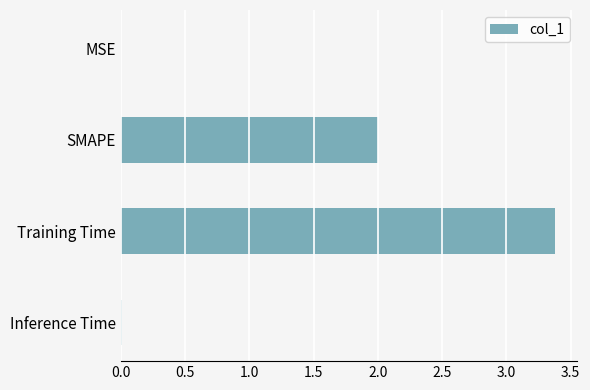

What is the sum of all values?

5.4